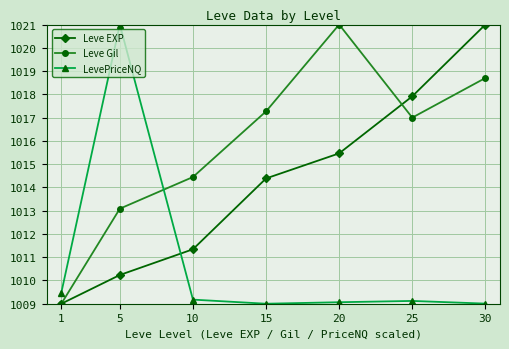

Which series has the largest total across all categories?

Leve Gil